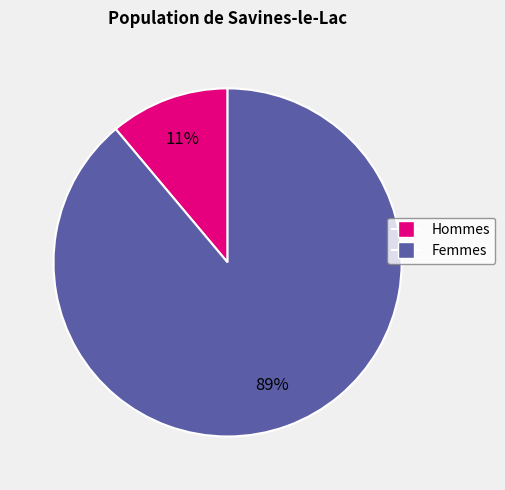

To the nearest percent, what is the average slice percentage?

50%